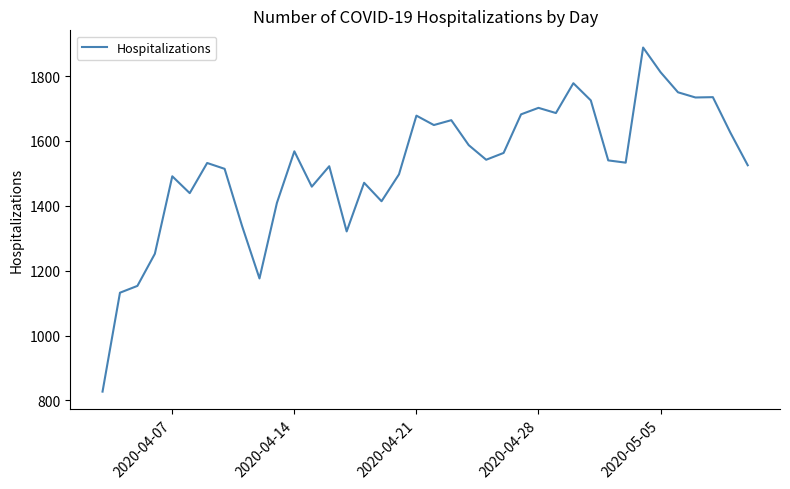

What is the maximum value shown in the chart?

1888